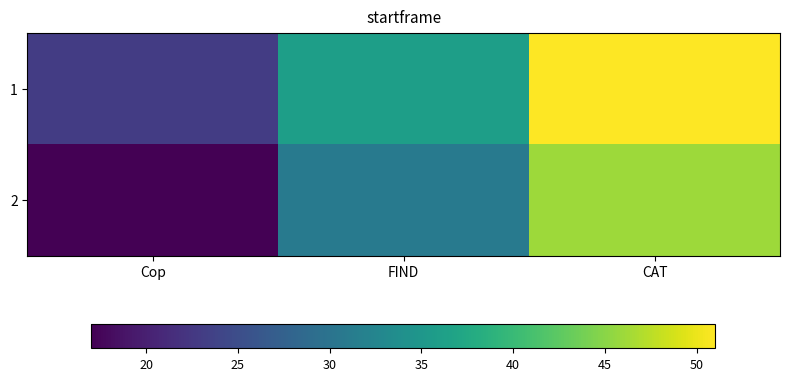

What is the minimum value shown in the chart?

17